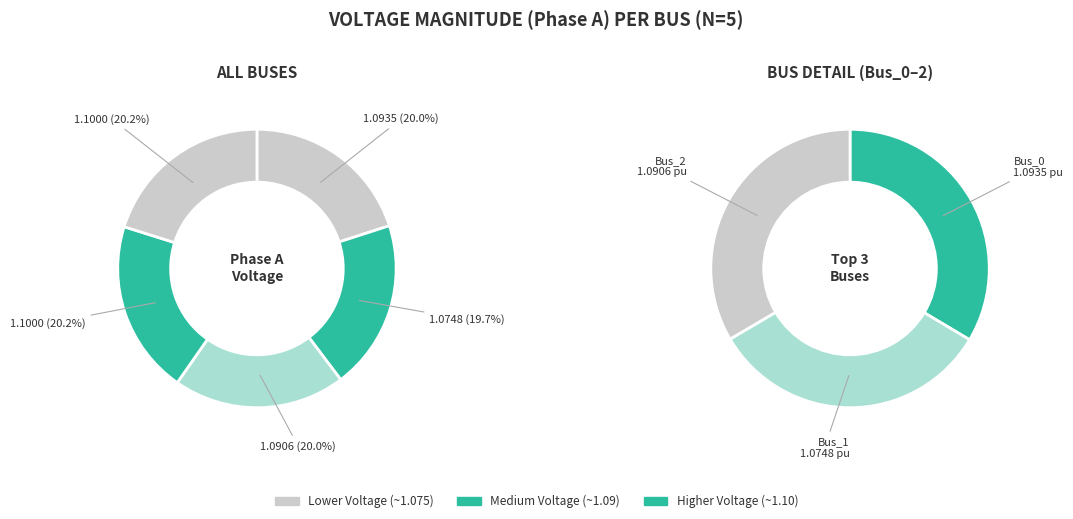

Rank the categories by value from highest to lowest.

Bus_3, Bus_4, Bus_0, Bus_2, Bus_1